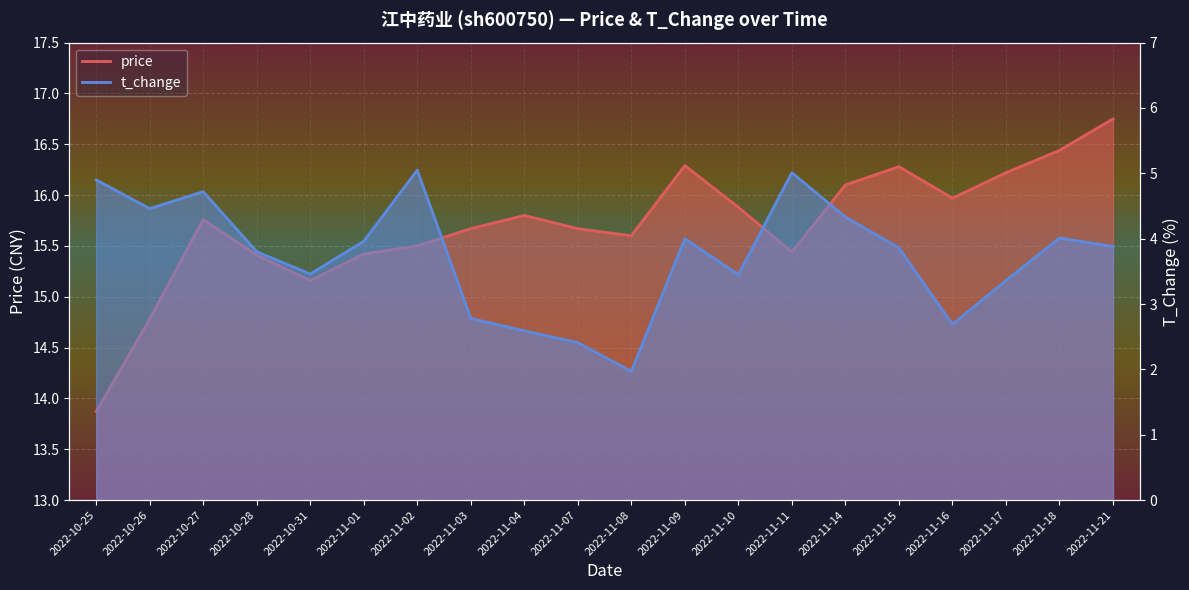

What position from the right is 2022-10-25?

20